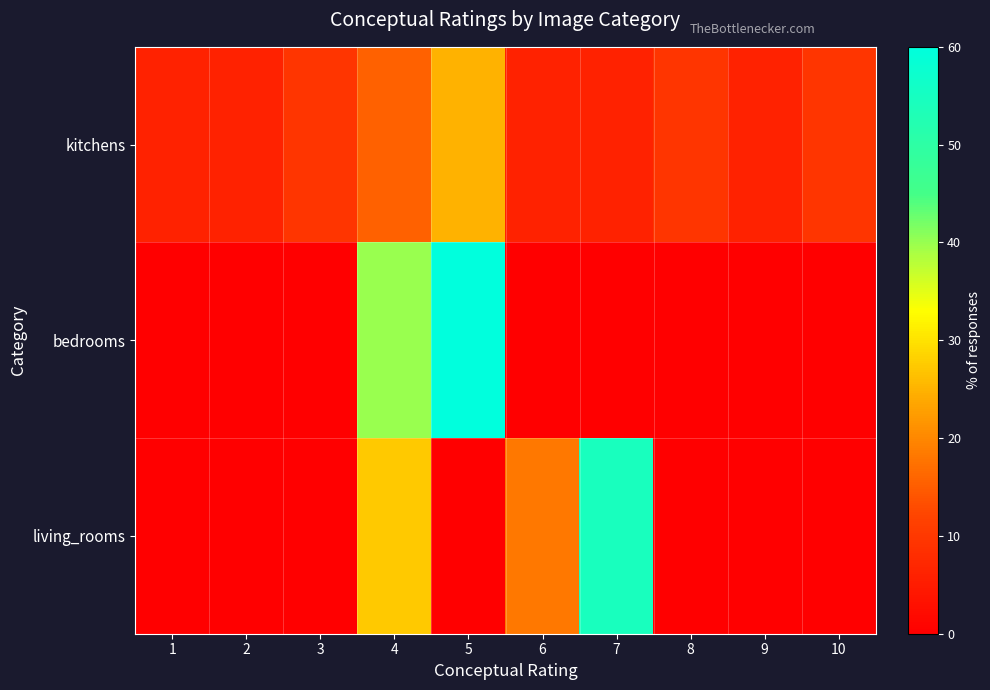

Which series has the largest total across all categories?

kitchens